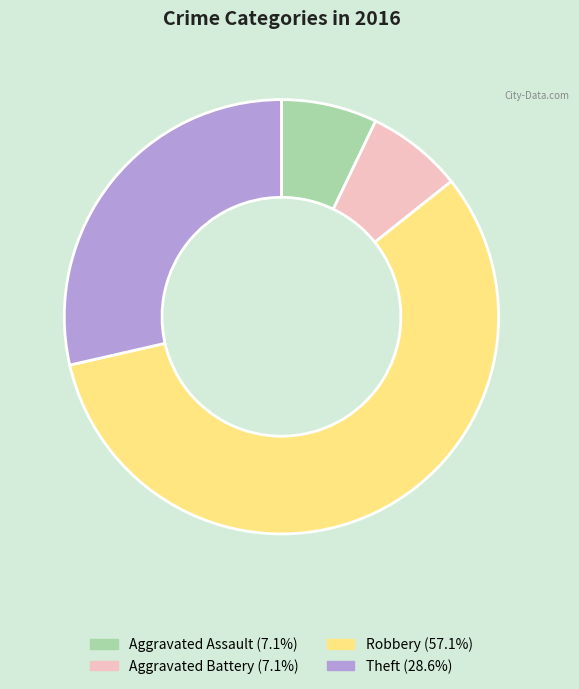

True or false: Aggravated Battery accounts for 7% of the total.

True